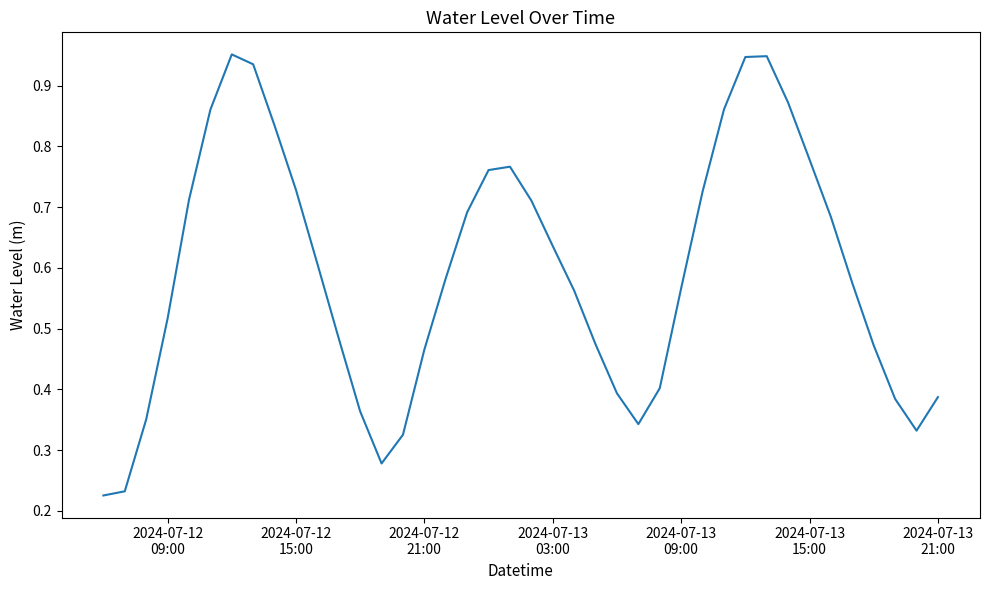

Reading left to right, what are all the values shown in this chart?

0.2	0.2	0.4	0.5	0.7	0.9	1.0	0.9	0.8	0.7	0.6	0.5	0.4	0.3	0.3	0.5	0.6	0.7	0.8	0.8	0.7	0.6	0.6	0.5	0.4	0.3	0.4	0.6	0.7	0.9	0.9	0.9	0.9	0.8	0.7	0.6	0.5	0.4	0.3	0.4